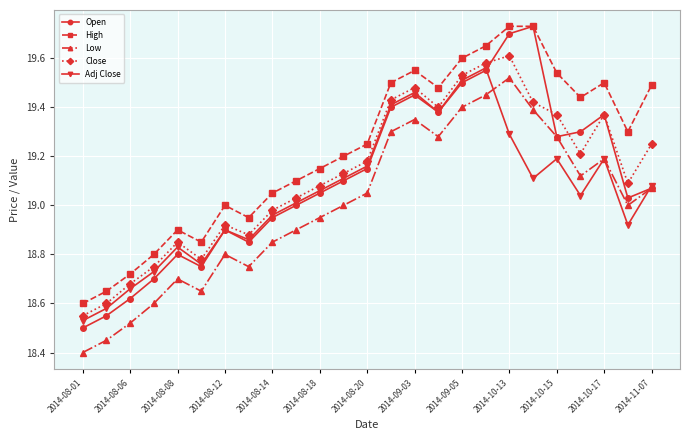

True or false: Adj Close has more than 2 interior local peaks.

True